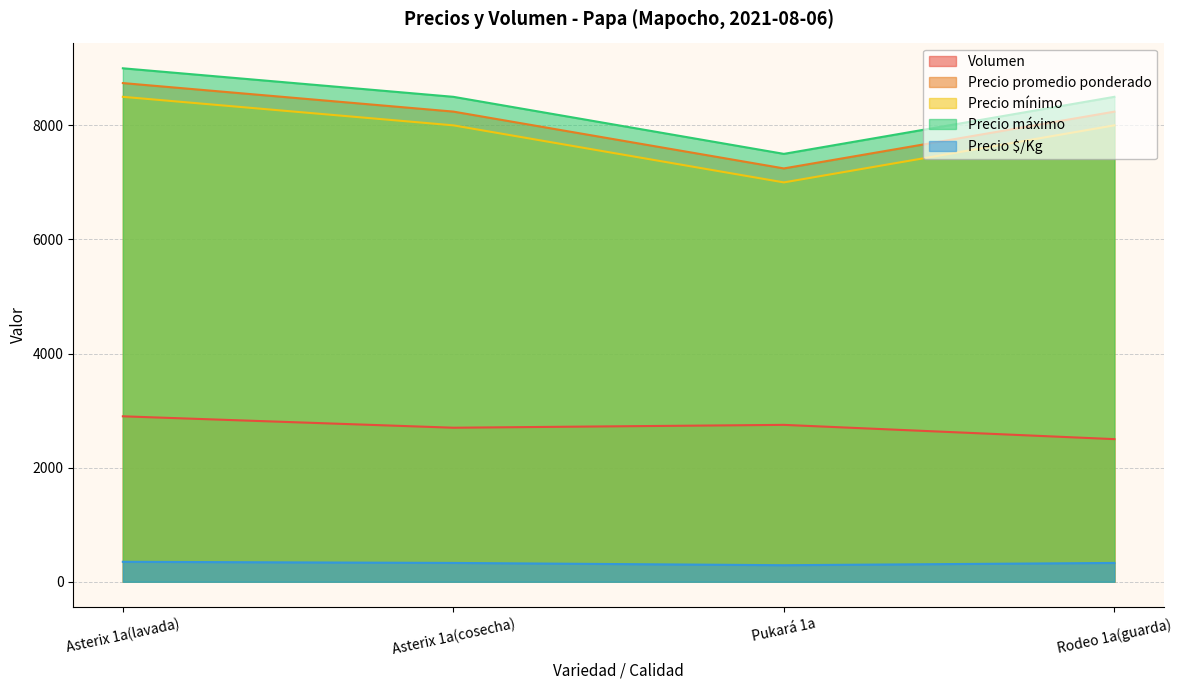

Between Asterix 1a(cosecha) and Pukará 1a, which series saw the biggest shift?

Precio mínimo